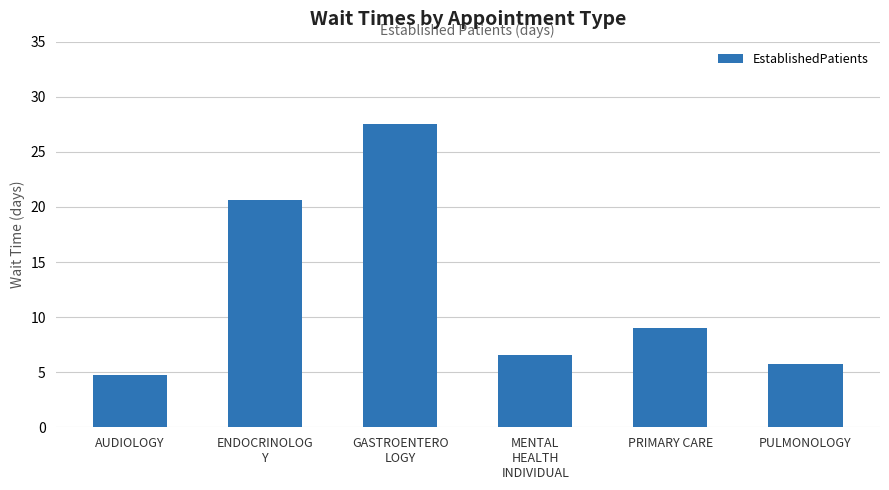

At which label does the data first exceed 9?

ENDOCRINOLOG
Y